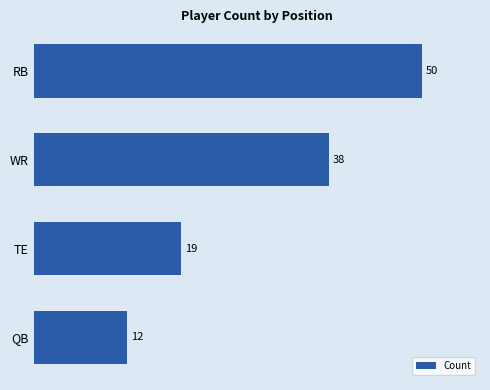

Count the number of data series in this chart.

1